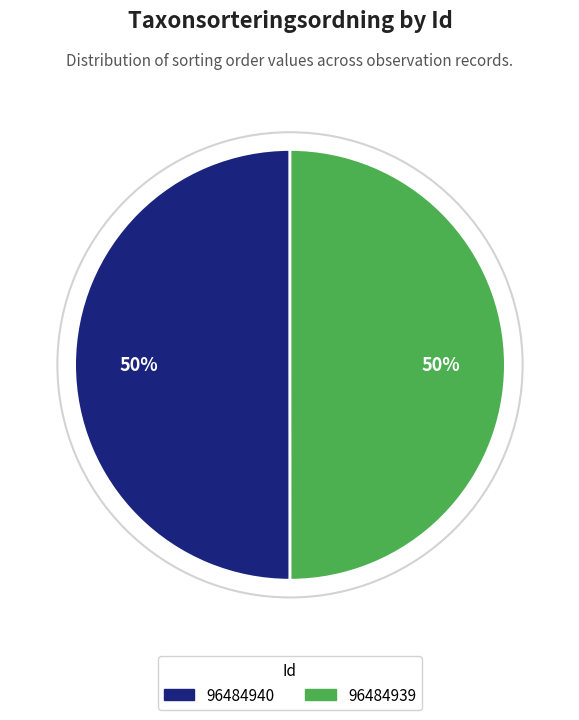

The 96484939 slice represents 60% of the pie. True or false?

False